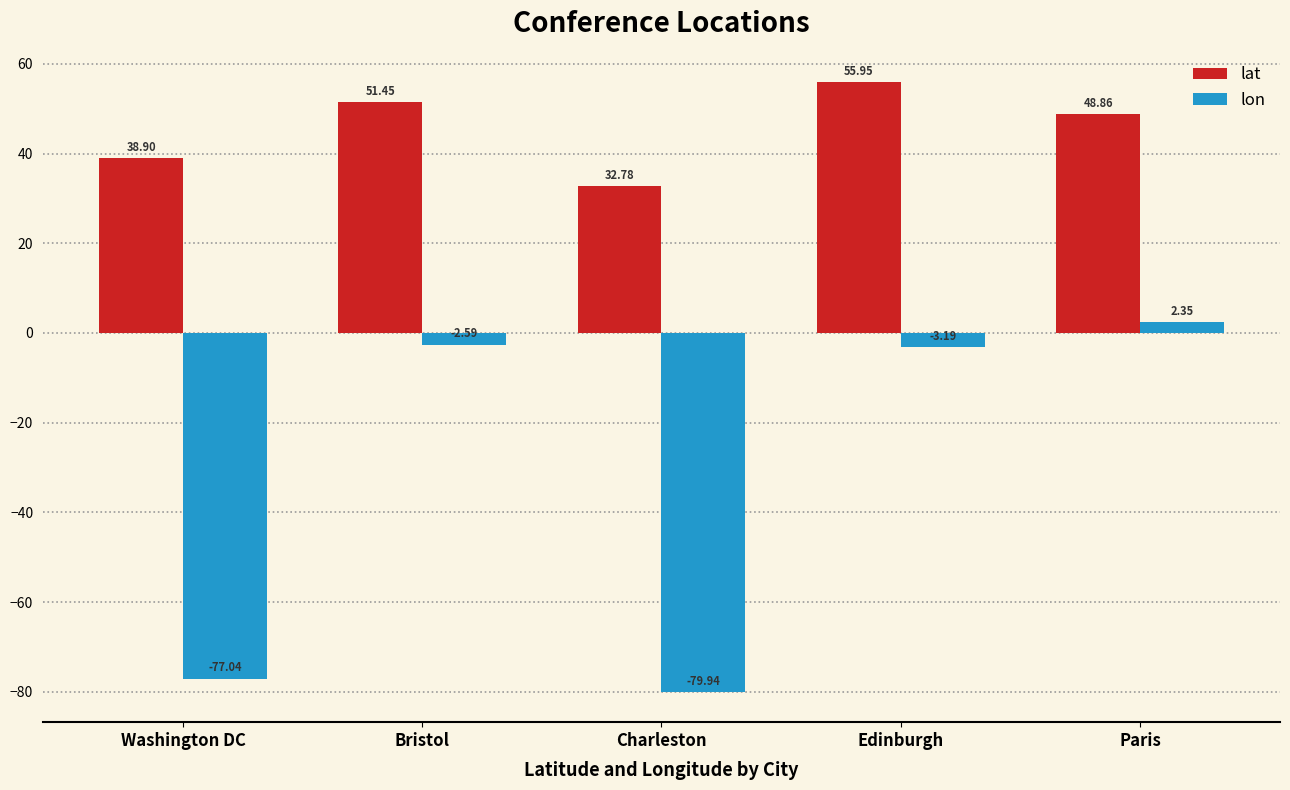

Which series has the largest range (max minus min)?

lon